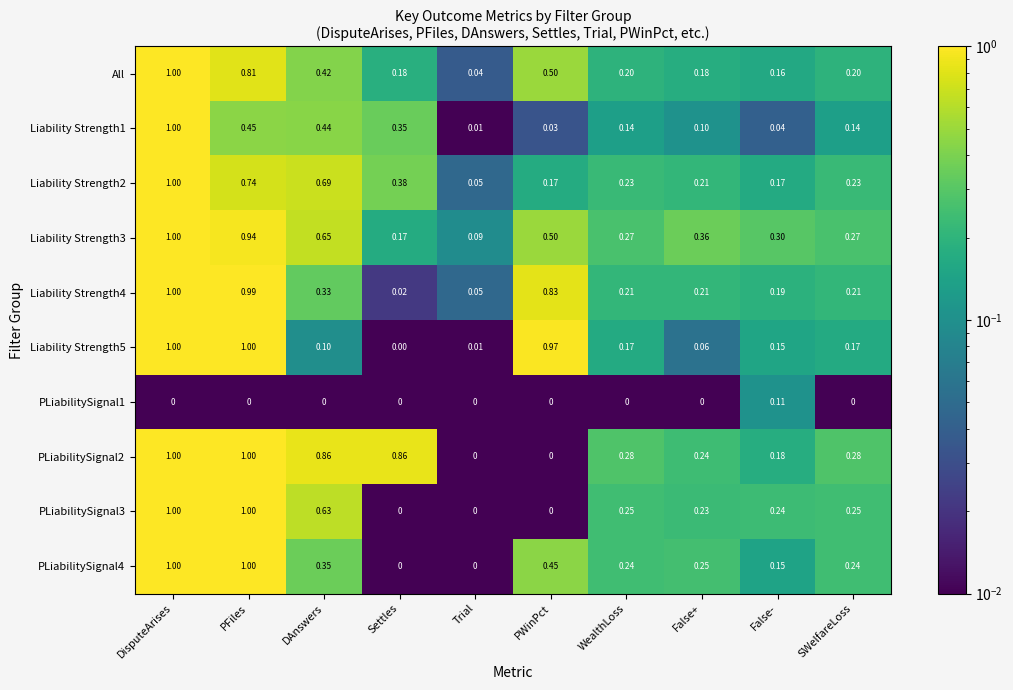

Between WealthLoss and False+, which series saw the biggest shift?

Liability Strength5